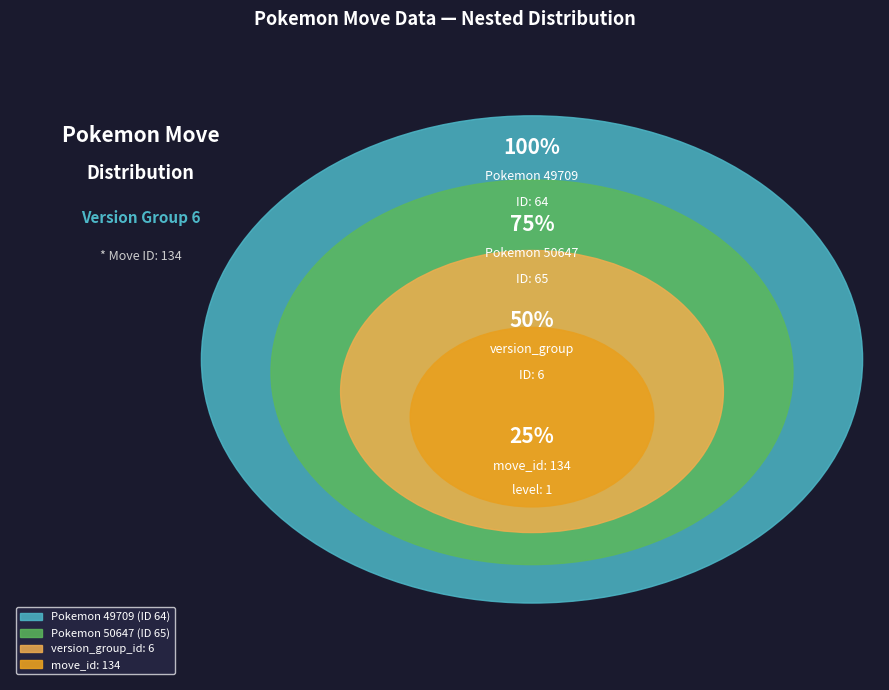

Is there a majority slice in this chart?

Yes